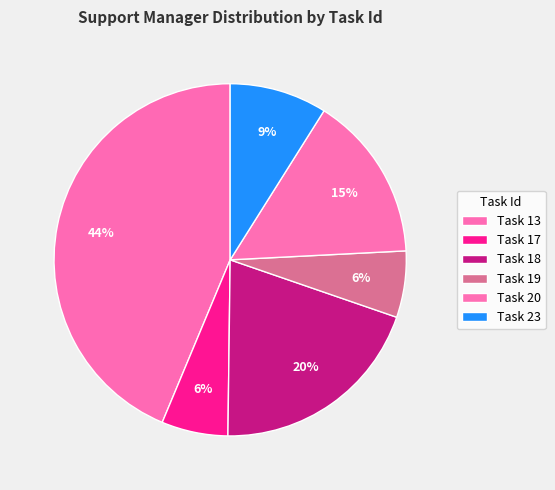

How many segments does this pie chart have?

6